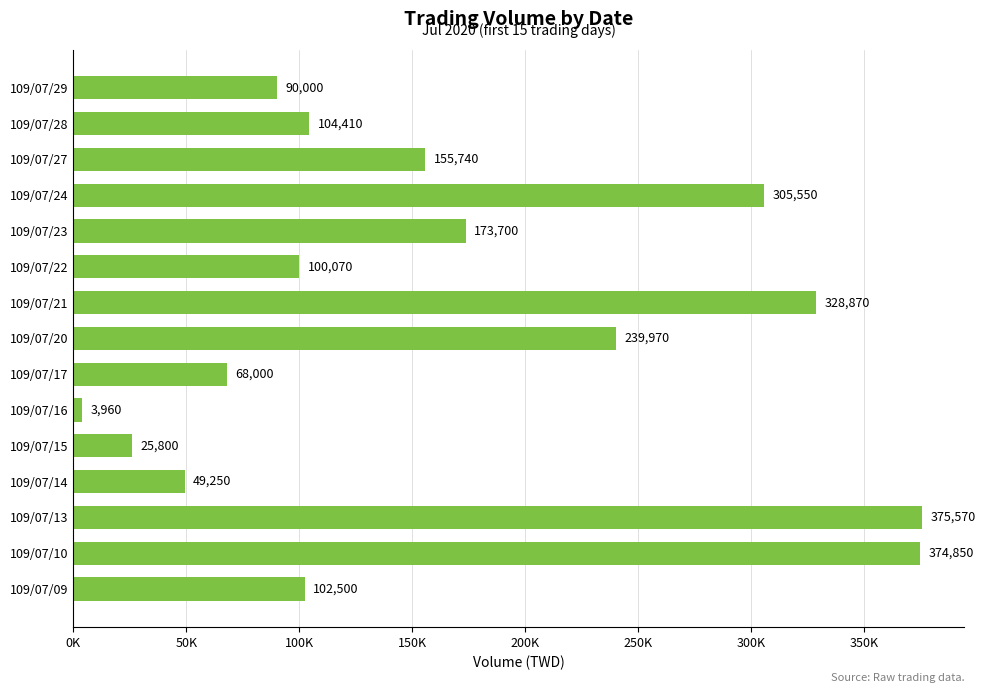

What is the minimum value shown in the chart?

3960